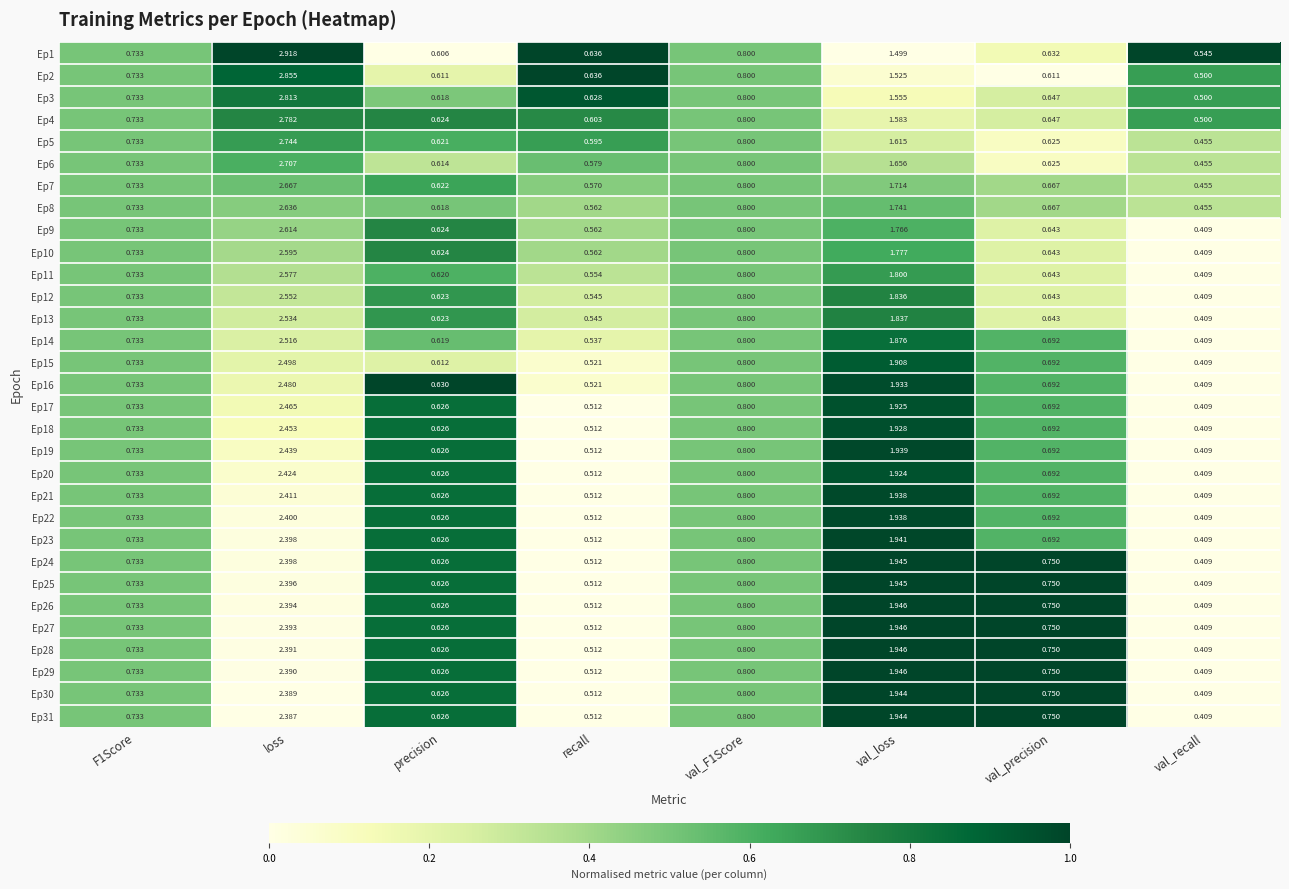

Which label corresponds to the largest value in the chart?

loss